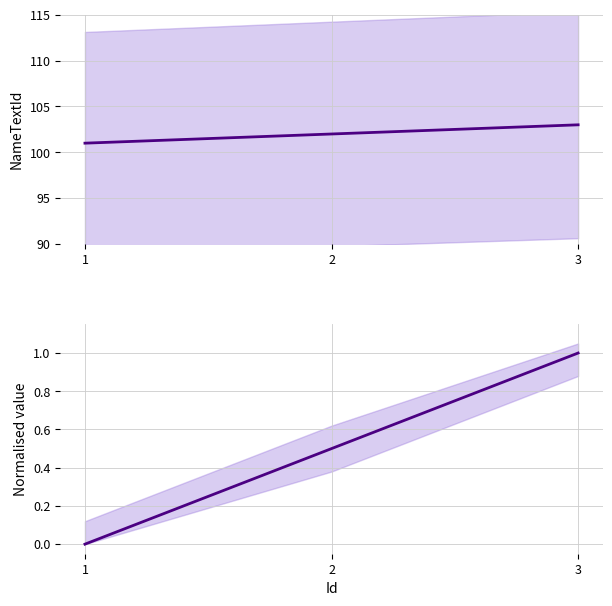

How many lines are shown in the chart?

2